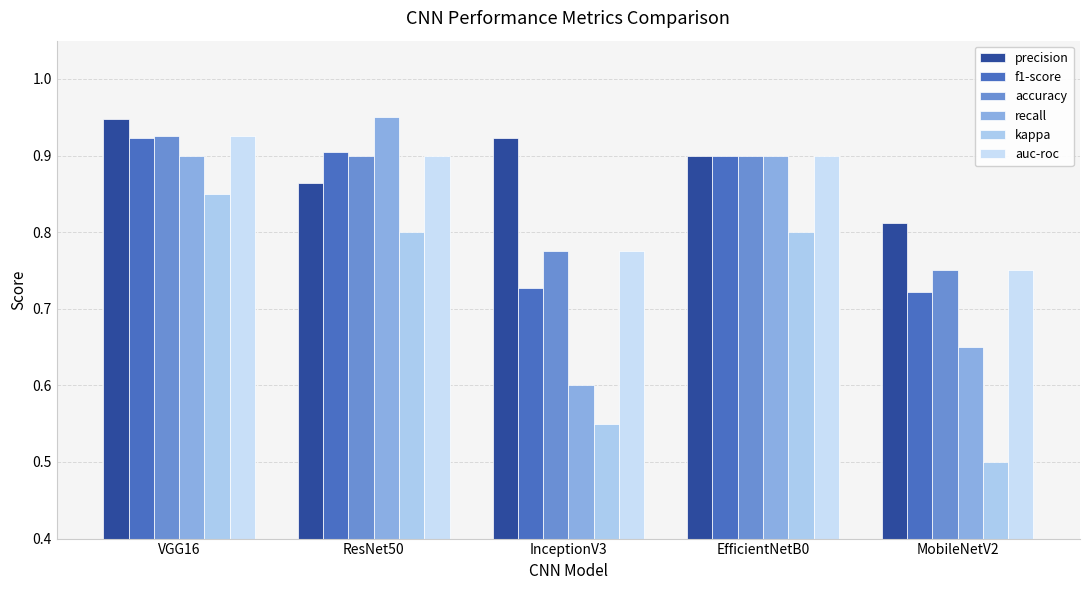

How many accuracy values are between 0 and 1?

5